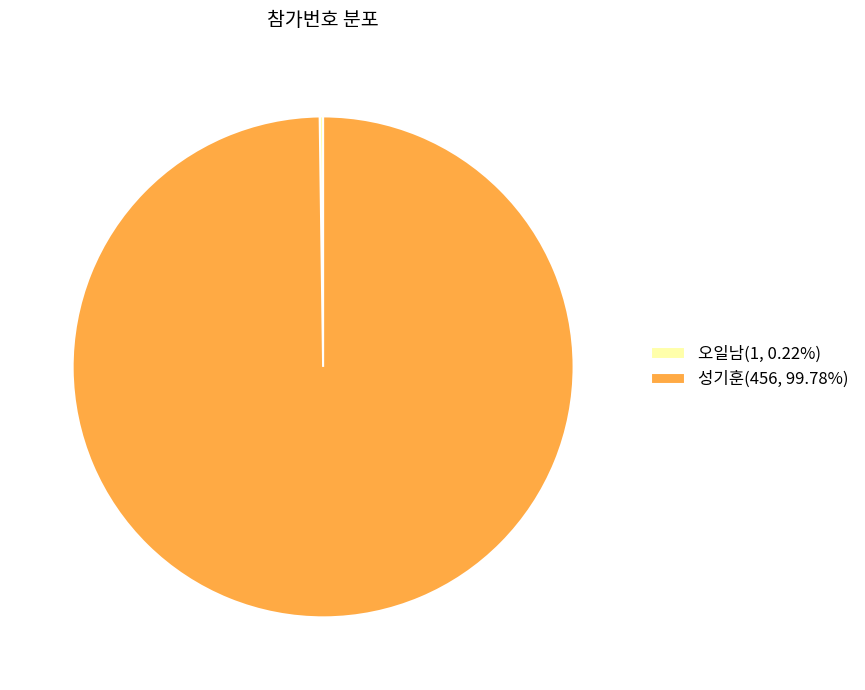

Is it true that 성기훈 is 86% of the pie?

False